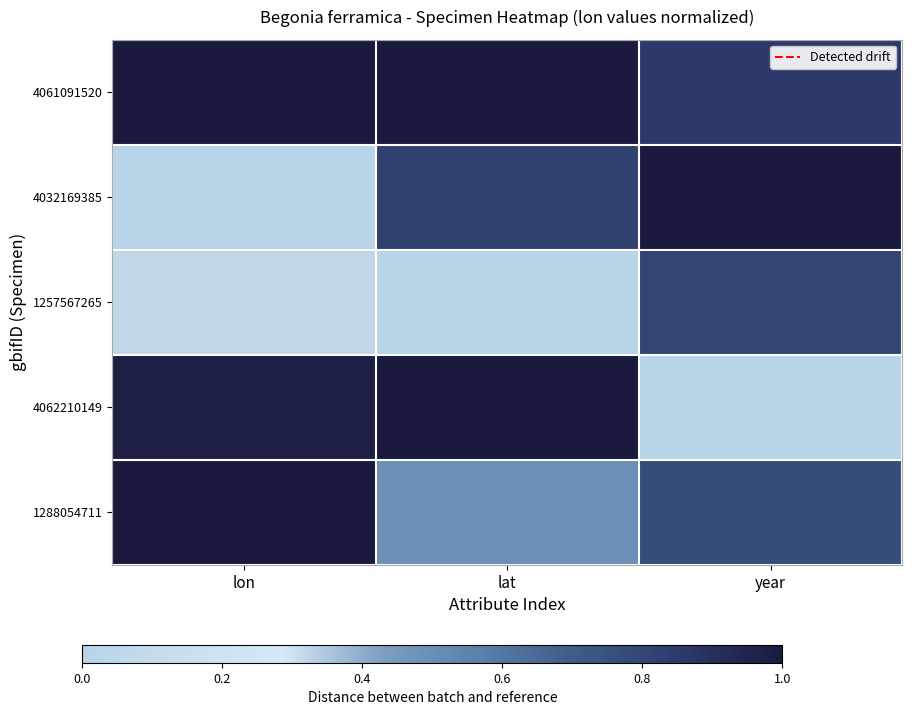

At which category is the sum across all series the highest?

year